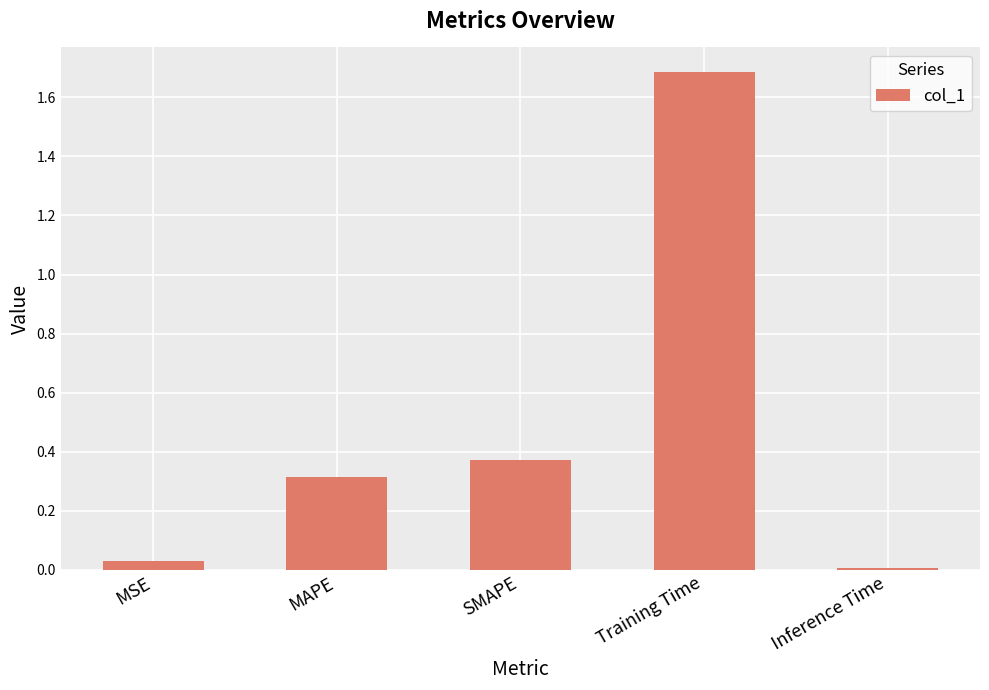

Is it true that the value at Training Time is 1.7?

True